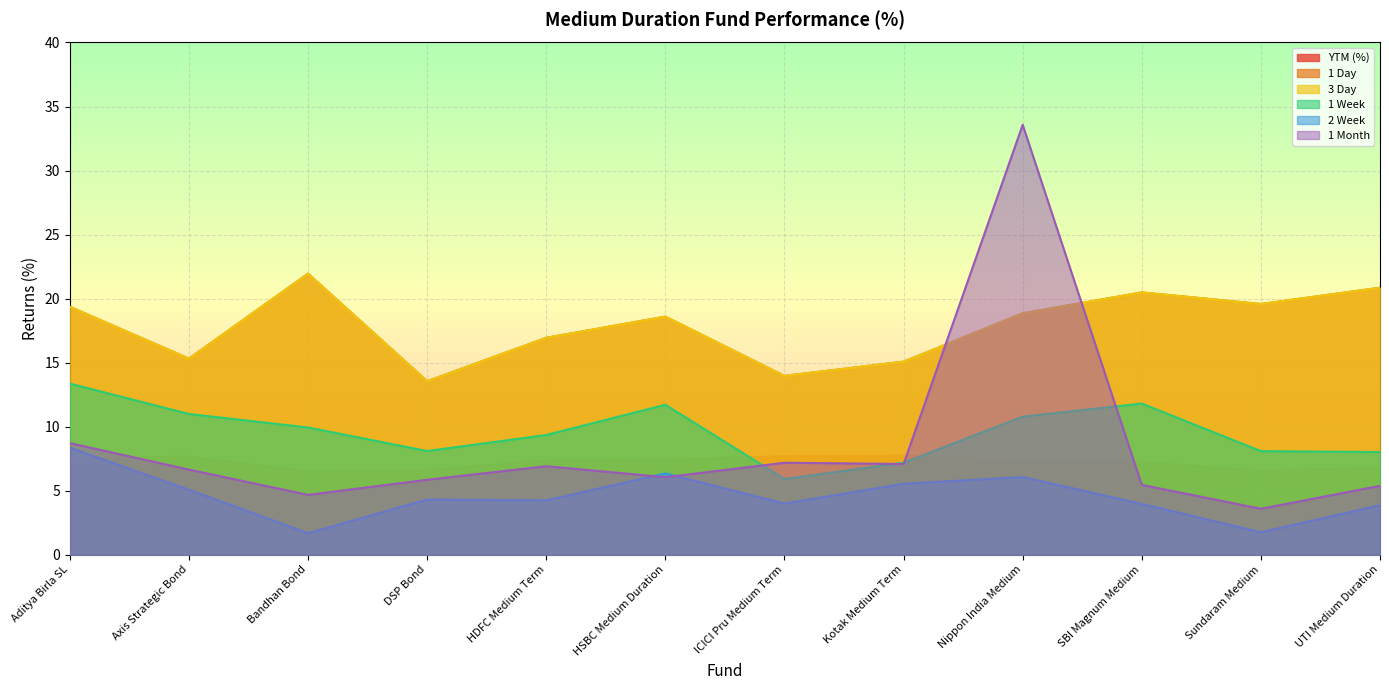

What is the label of the 12th point from the left?

UTI Medium Duration